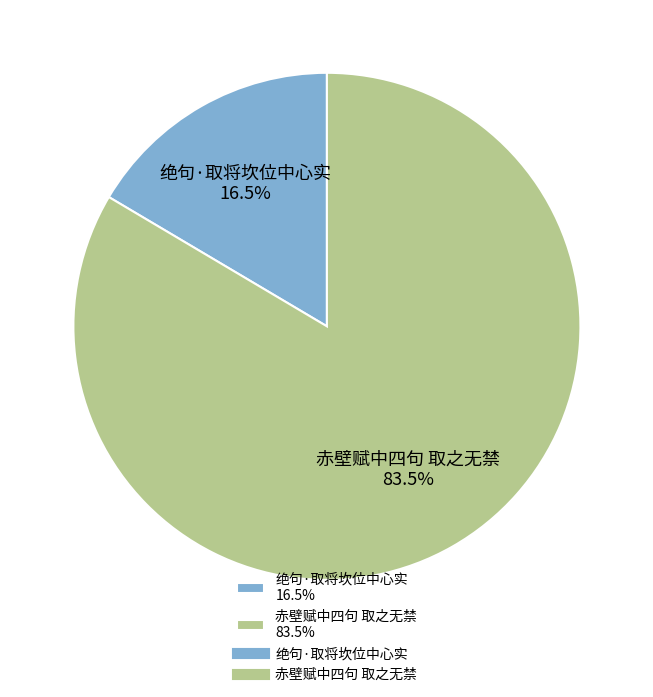

Rank the categories by value from lowest to highest.

绝句·取将坎位中心实, 赤壁赋中四句 取之无禁